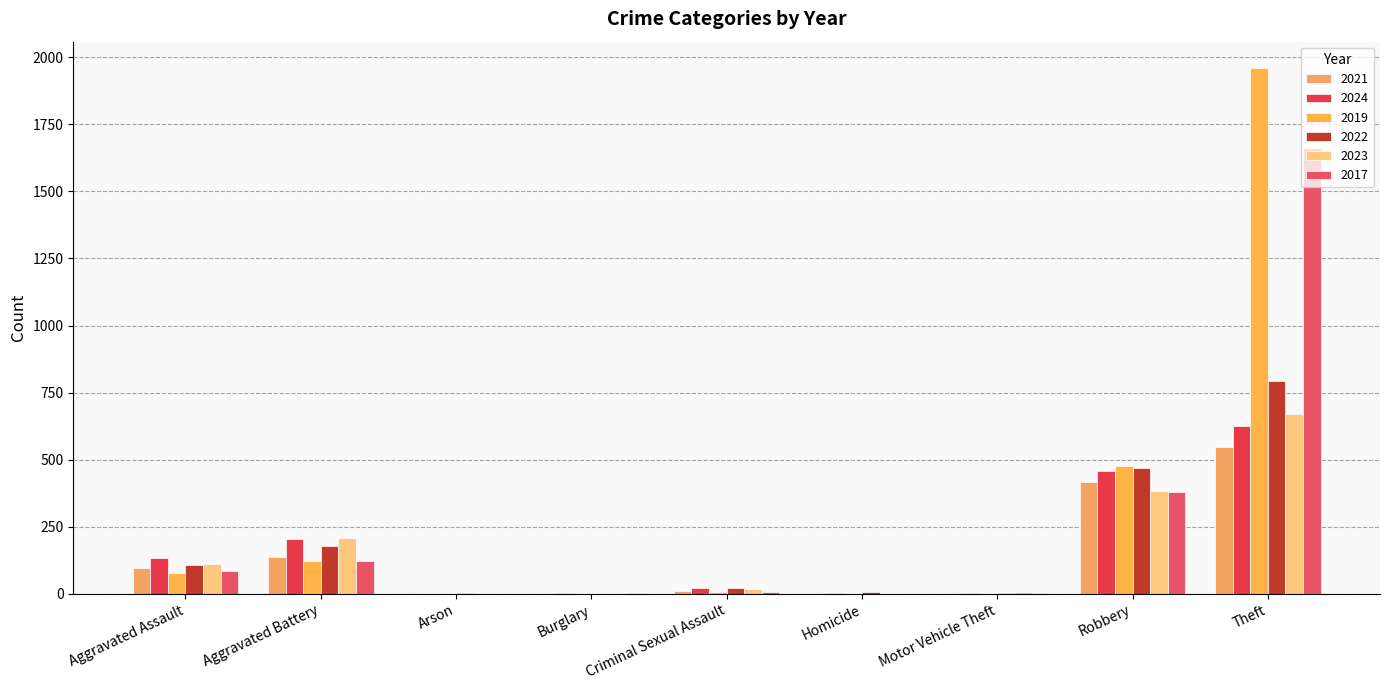

Are the bars horizontal?

No